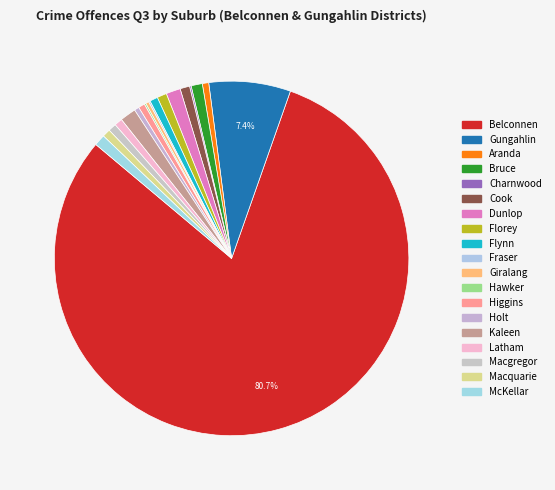

Combined, do Florey and Kaleen account for over 50%?

No